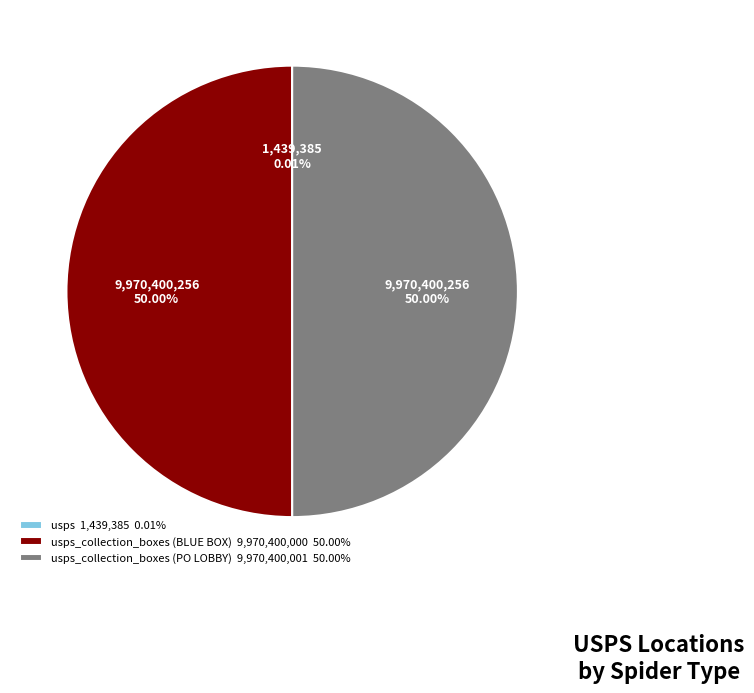

Do usps_collection_boxes (PO LOBBY) 9,970,400,001 50.00% and usps_collection_boxes (BLUE BOX) 9,970,400,000 50.00% together represent more than half of the pie?

Yes